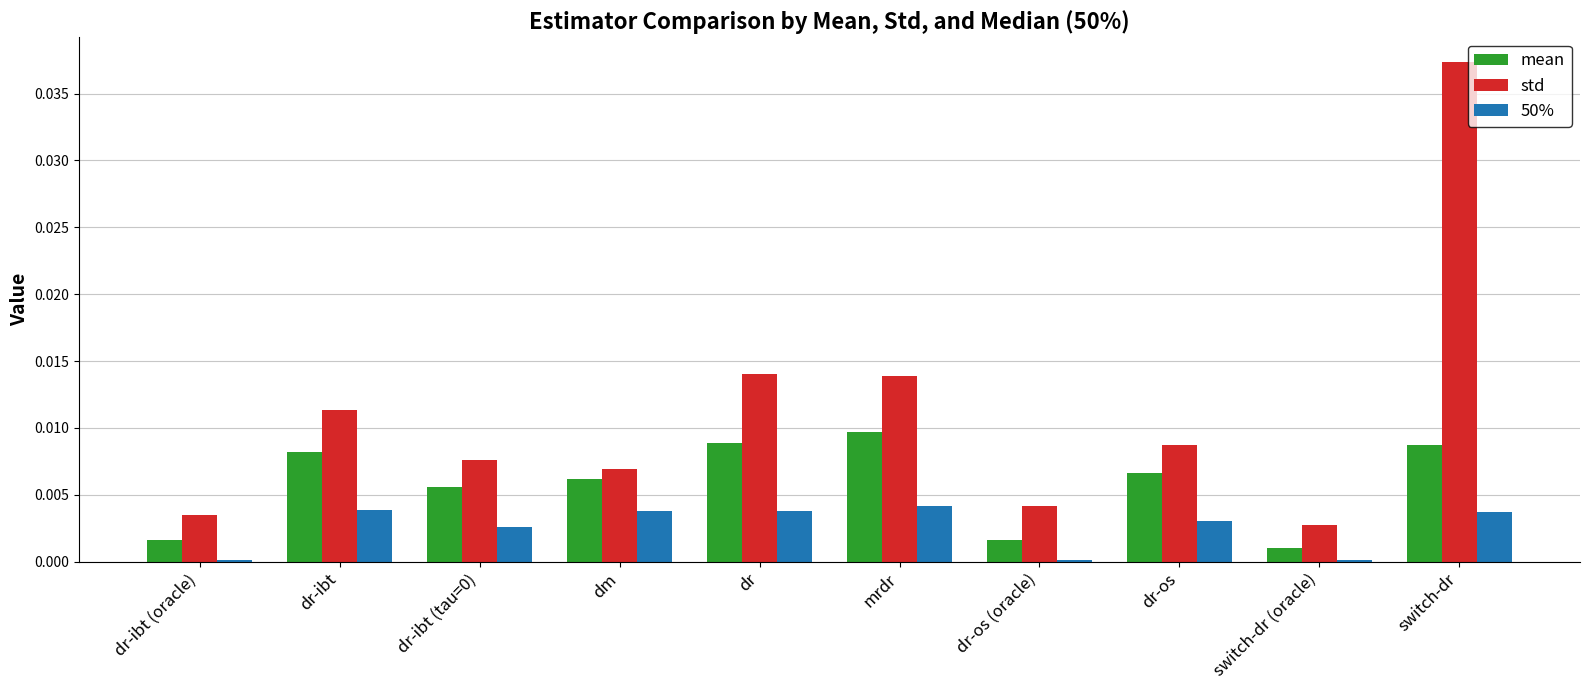

Does the chart contain stacked bars?

No